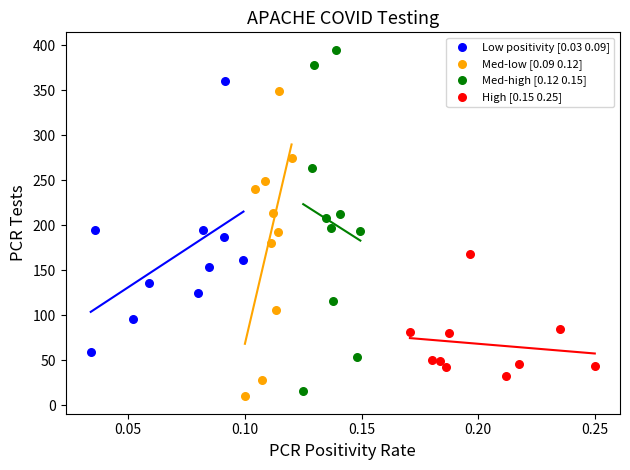

Which series has the largest Y range (max minus min)?

Med-high [0.12 0.15]